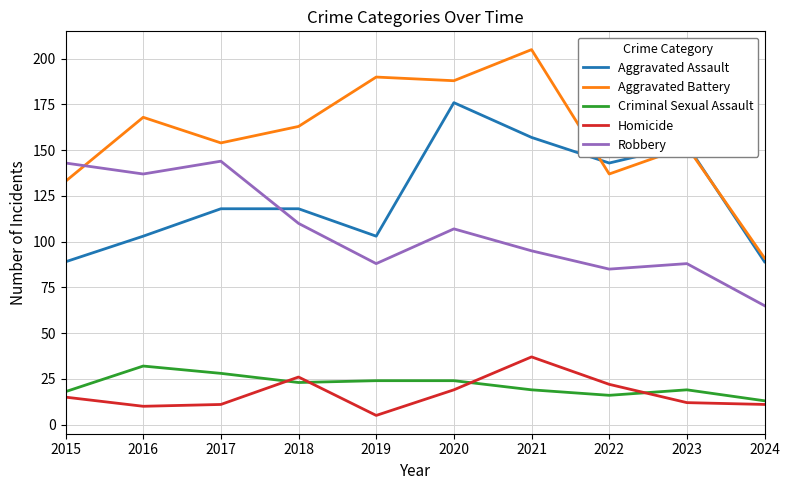

Reading right to left, transcribe all the data shown in this chart.

Aggravated Assault: 2024=89	2023=153	2022=143	2021=157	2020=176	2019=103	2018=118	2017=118	2016=103	2015=89
Aggravated Battery: 2024=91	2023=152	2022=137	2021=205	2020=188	2019=190	2018=163	2017=154	2016=168	2015=133
Criminal Sexual Assault: 2024=13	2023=19	2022=16	2021=19	2020=24	2019=24	2018=23	2017=28	2016=32	2015=18
Homicide: 2024=11	2023=12	2022=22	2021=37	2020=19	2019=5	2018=26	2017=11	2016=10	2015=15
Robbery: 2024=65	2023=88	2022=85	2021=95	2020=107	2019=88	2018=110	2017=144	2016=137	2015=143